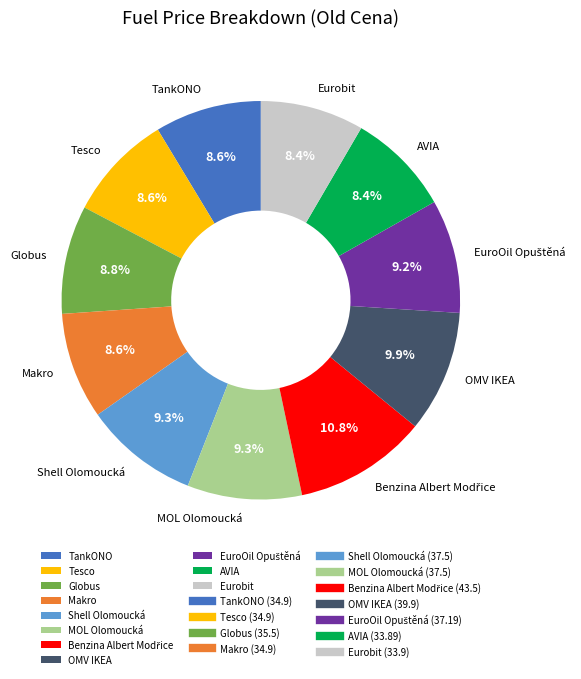

To the nearest percent, what is the average slice percentage?

9%